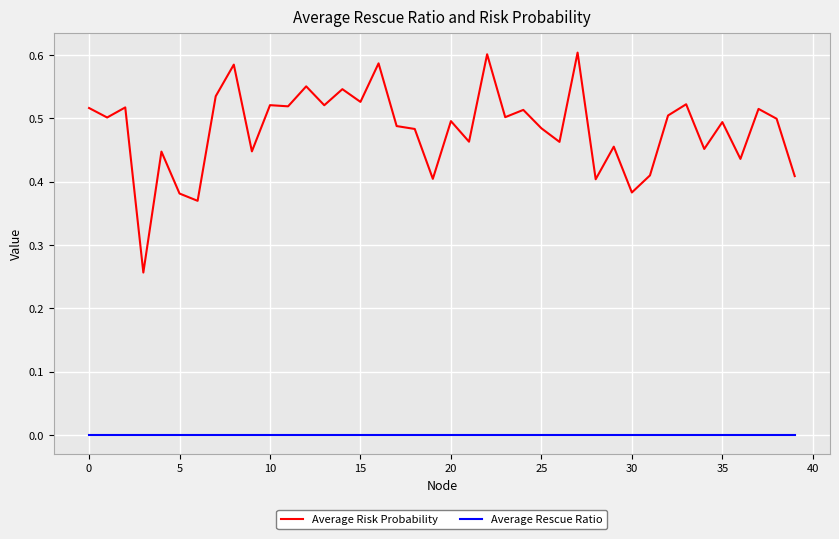

Rank the series by their average value, from lowest to highest.

Average Rescue Ratio, Average Risk Probability